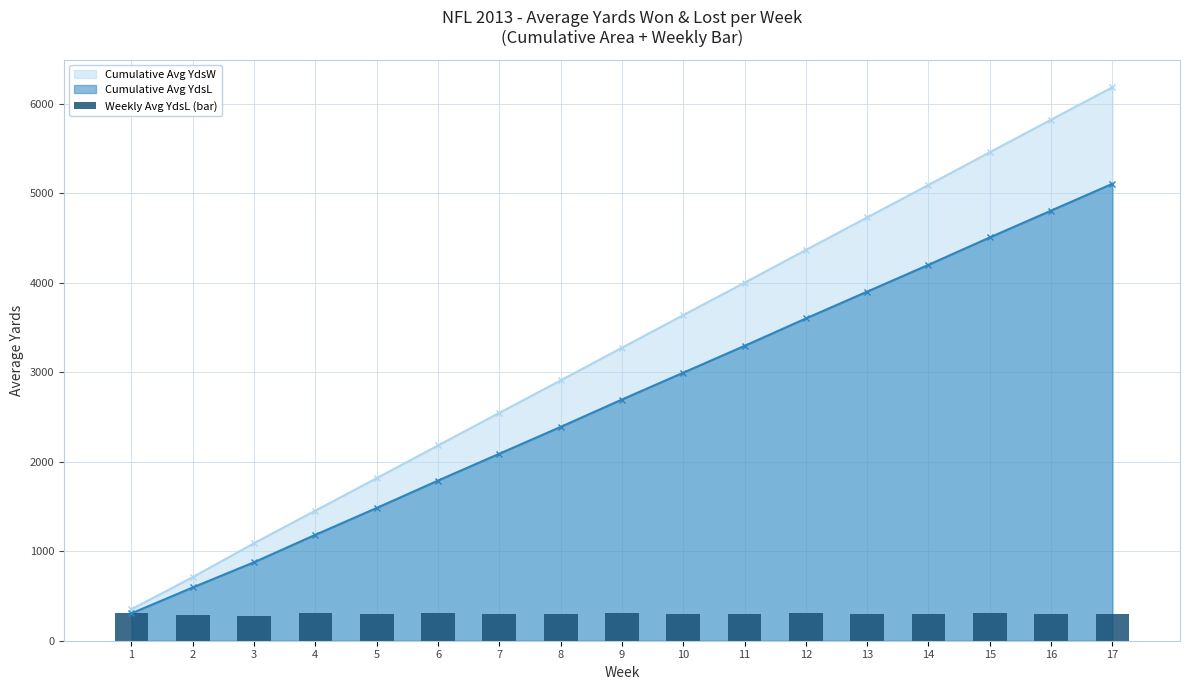

Rank the categories by value from highest to lowest.

4, 1, 6, 9, 12, 15, 5, 7, 8, 10, 11, 13, 14, 16, 17, 2, 3